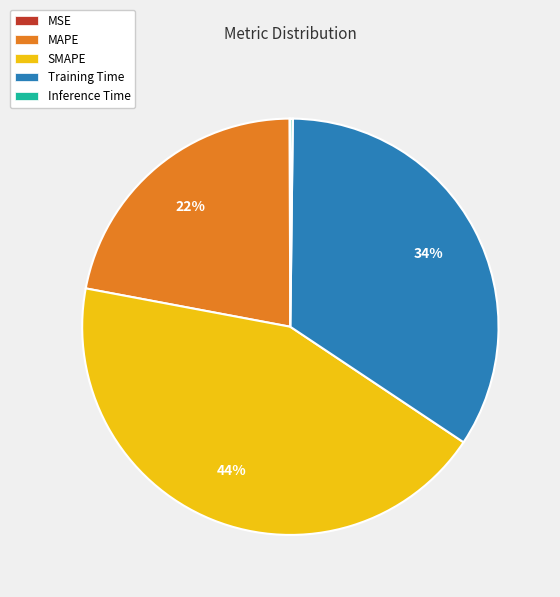

To the nearest percent, what is the average slice percentage?

20%